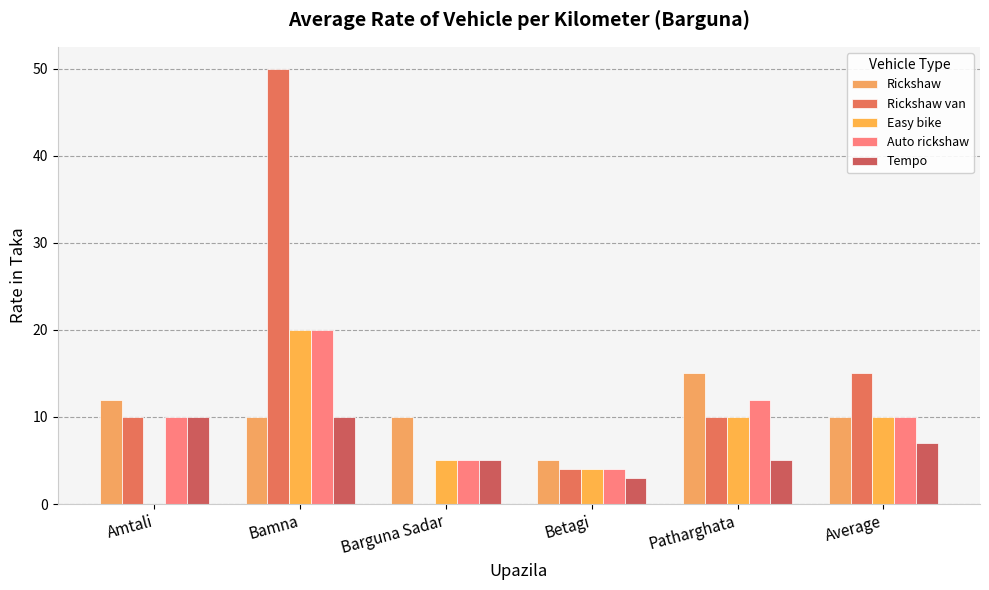

The value of Tempo at Average is 7. True or false?

True